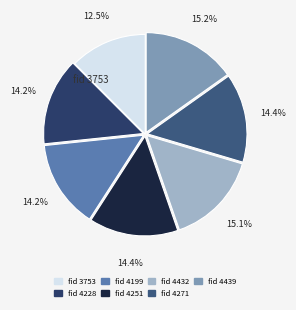

Is there a majority slice in this chart?

No